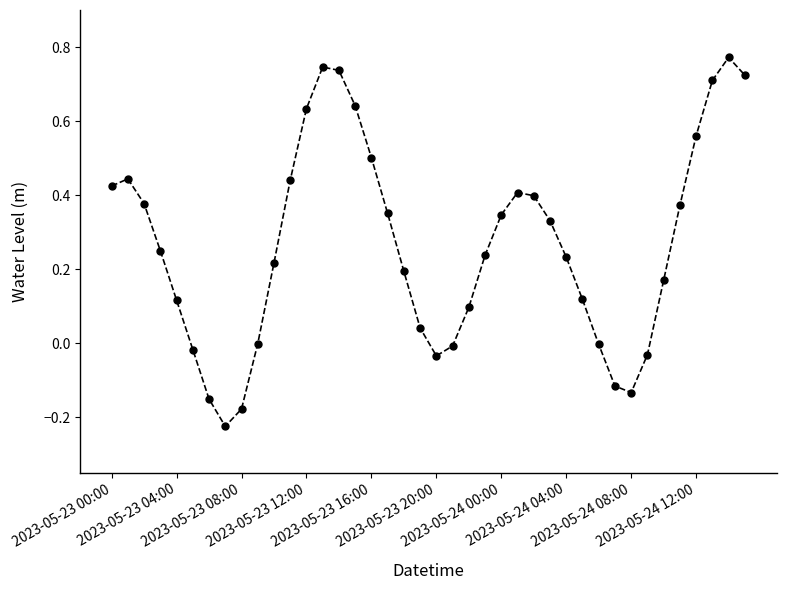

What is the difference between the second highest and minimum values?

1.0